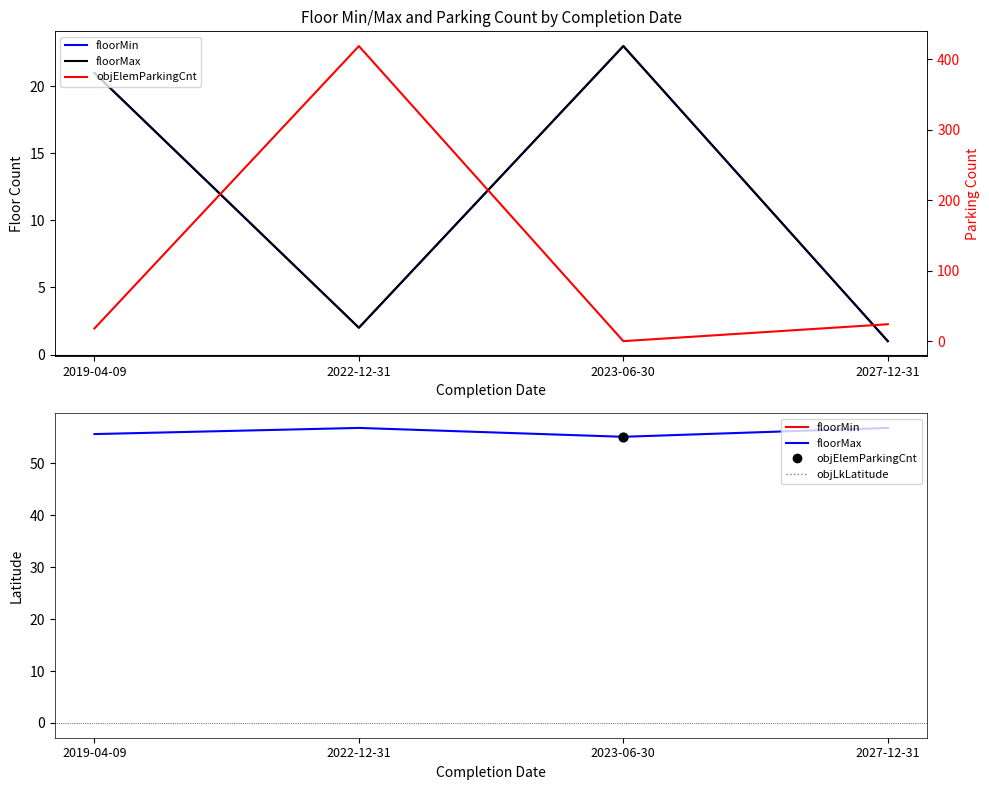

At which category is the sum across all series the highest?

2022-12-31